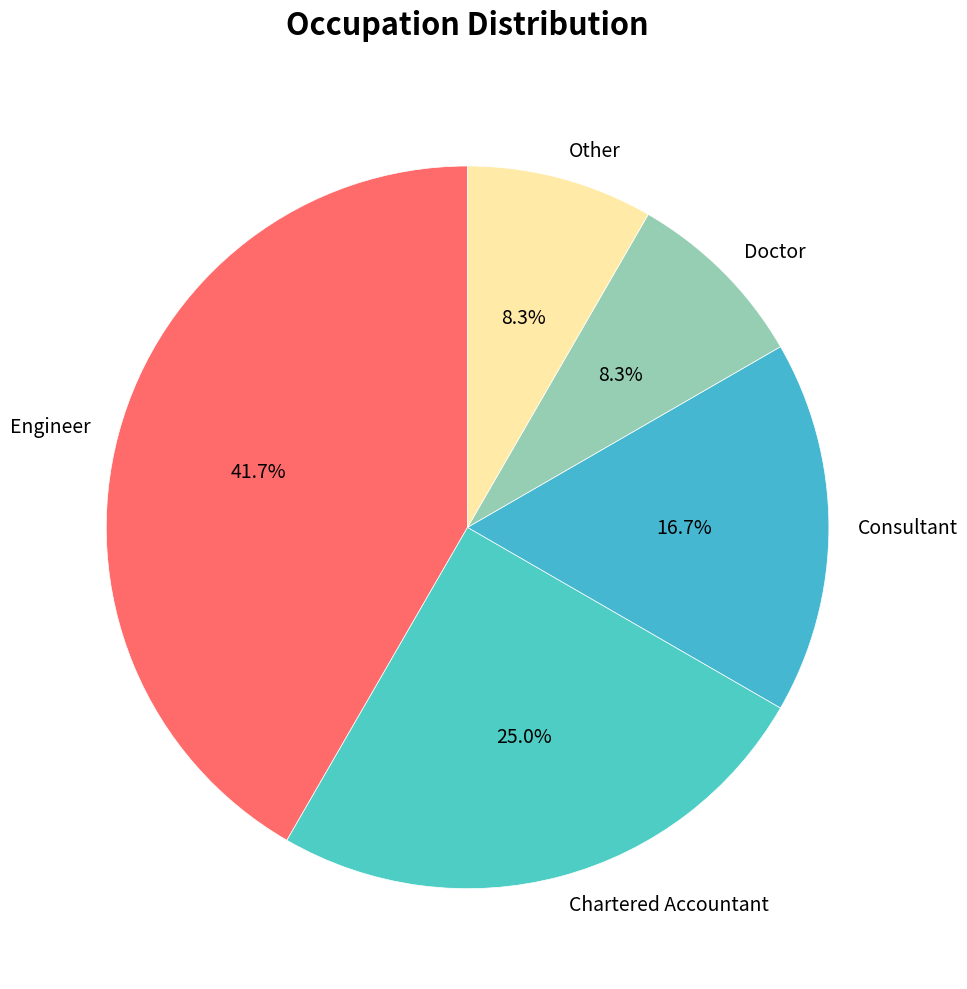

Approximately how many times larger is the value at Consultant compared to Engineer?

0.4